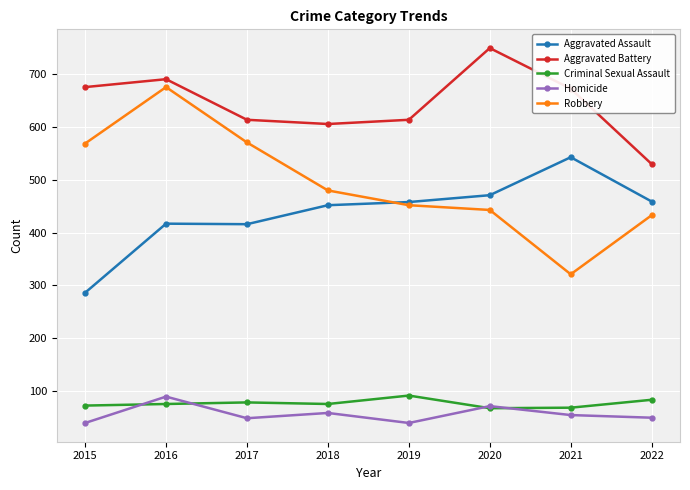

What is the spread (max minus min) of values at 2017?

566